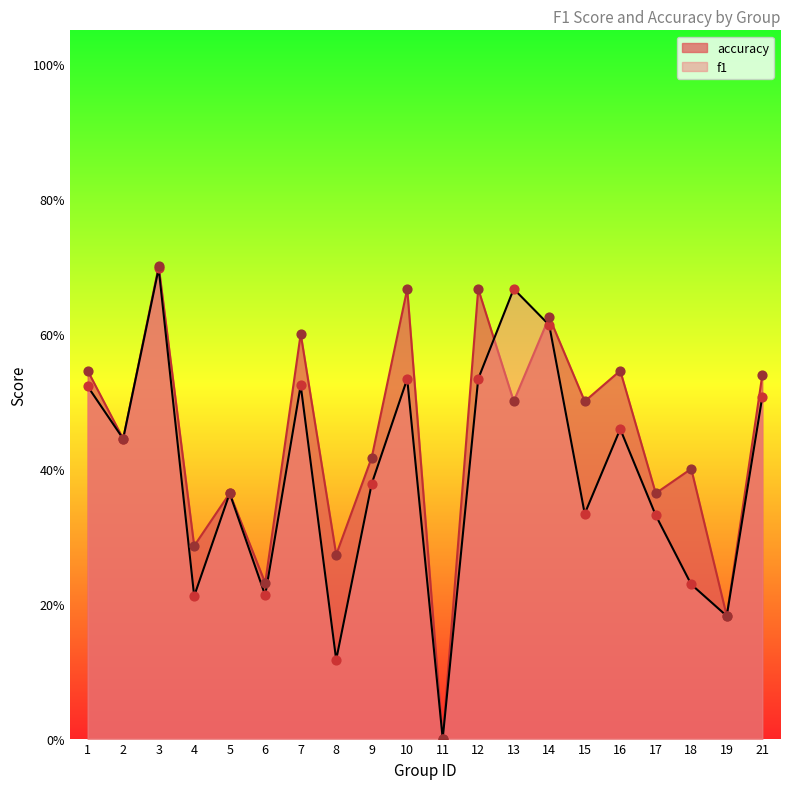

At which category is the sum across all series the highest?

3